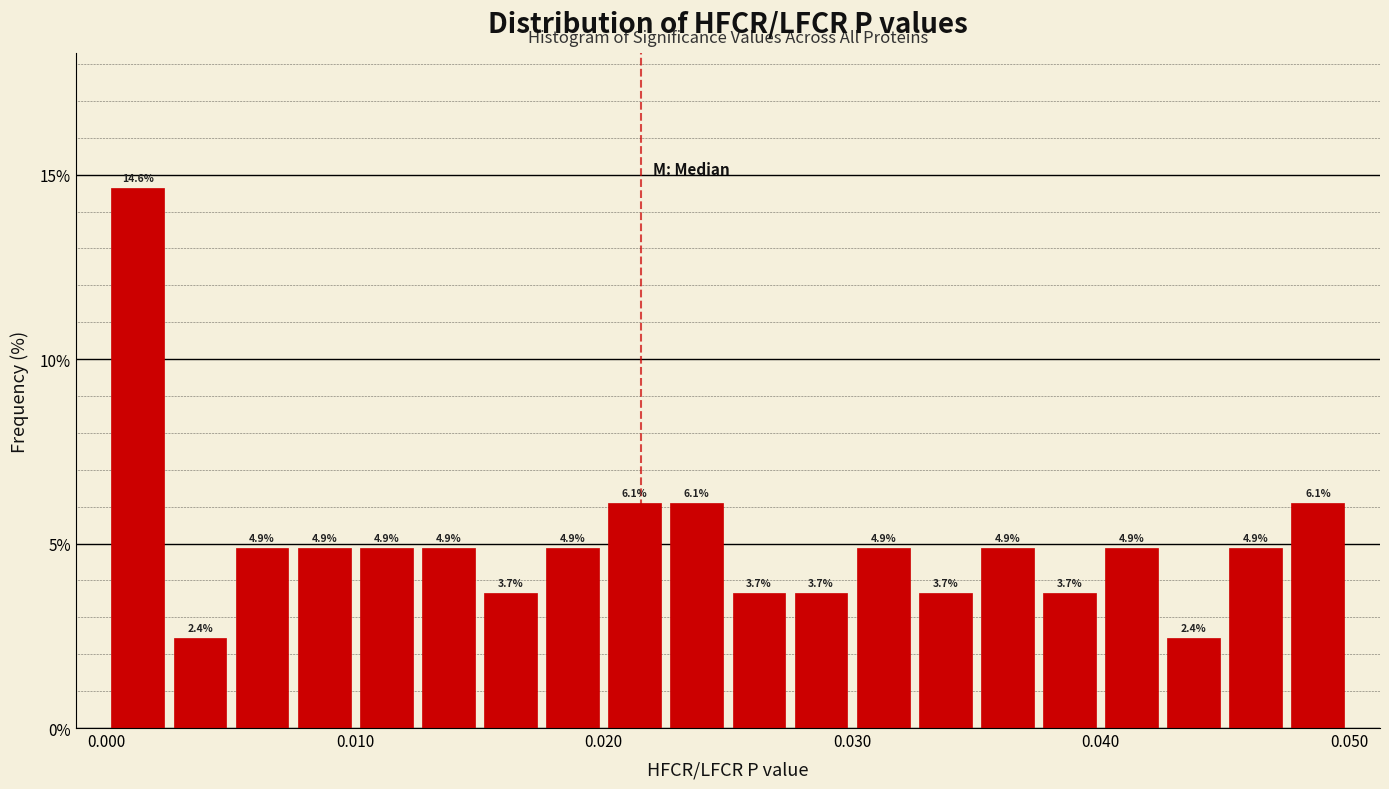

Around what value on the x-axis is the tallest bar? Give the approximate position of its centre, as read against the axis.

0.001